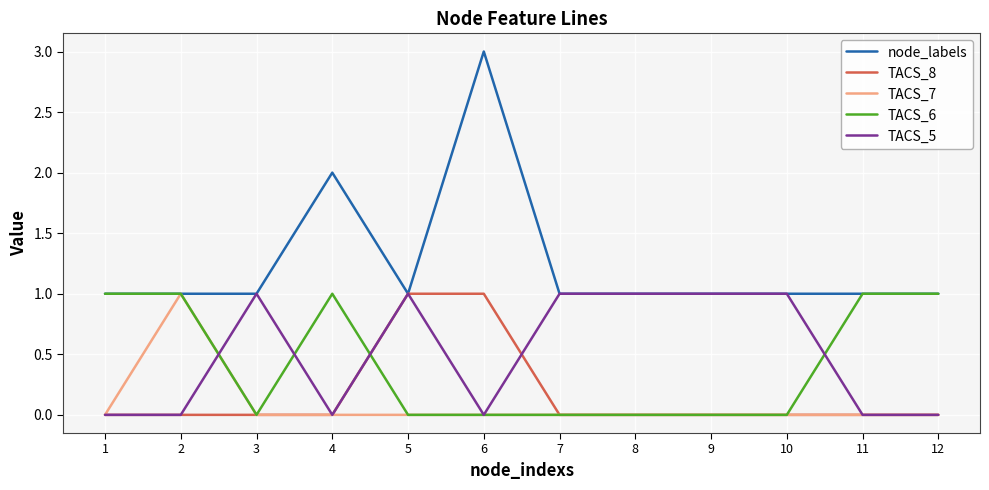

What is the sum of the TACS_6 values at 6 and 1?

1